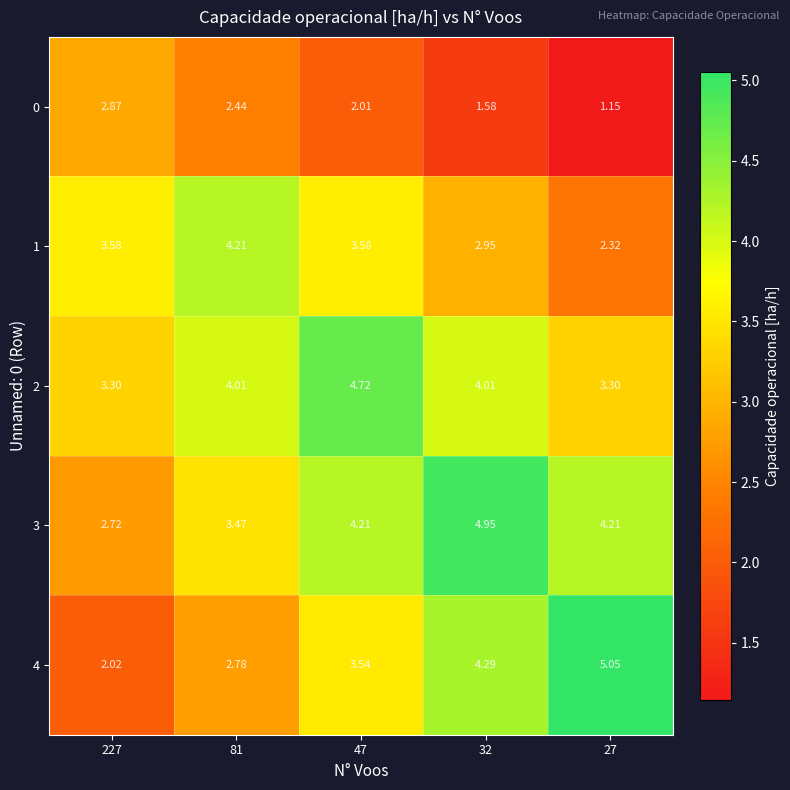

Is the value of 2 at 47 greater than the value of 4 at 27?

No